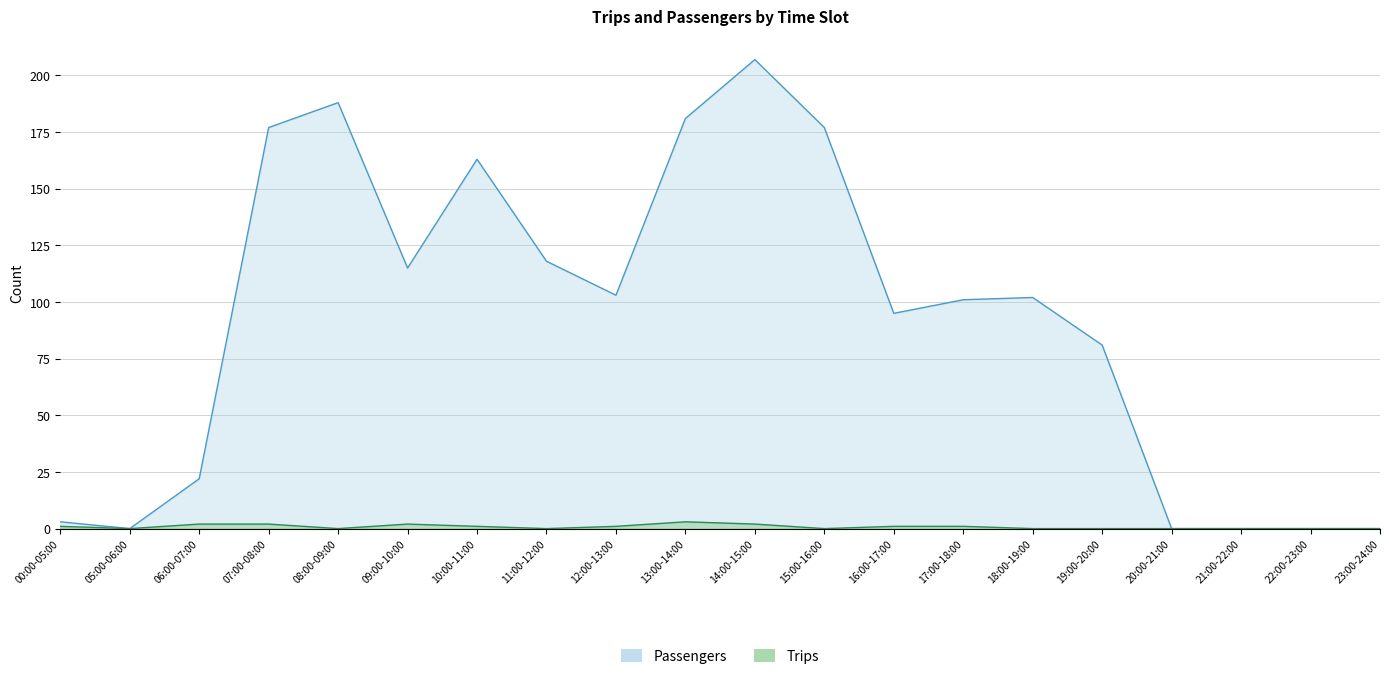

At which category is the sum across all series the highest?

14:00-15:00